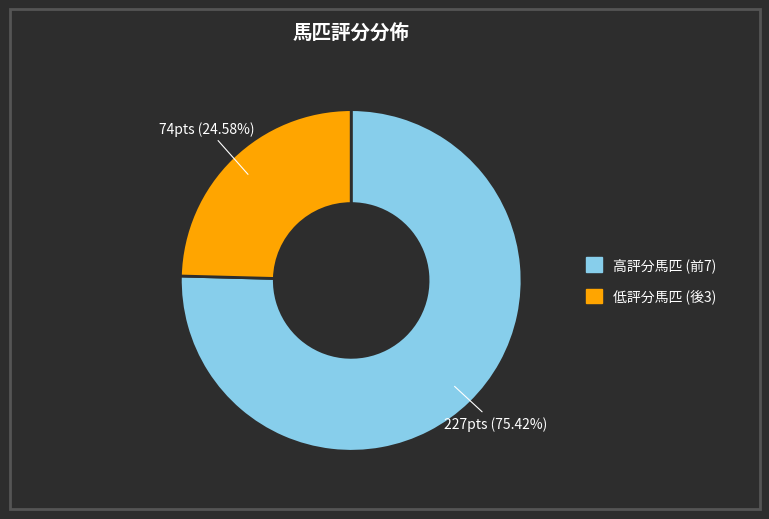

How many slices are in this pie chart?

2